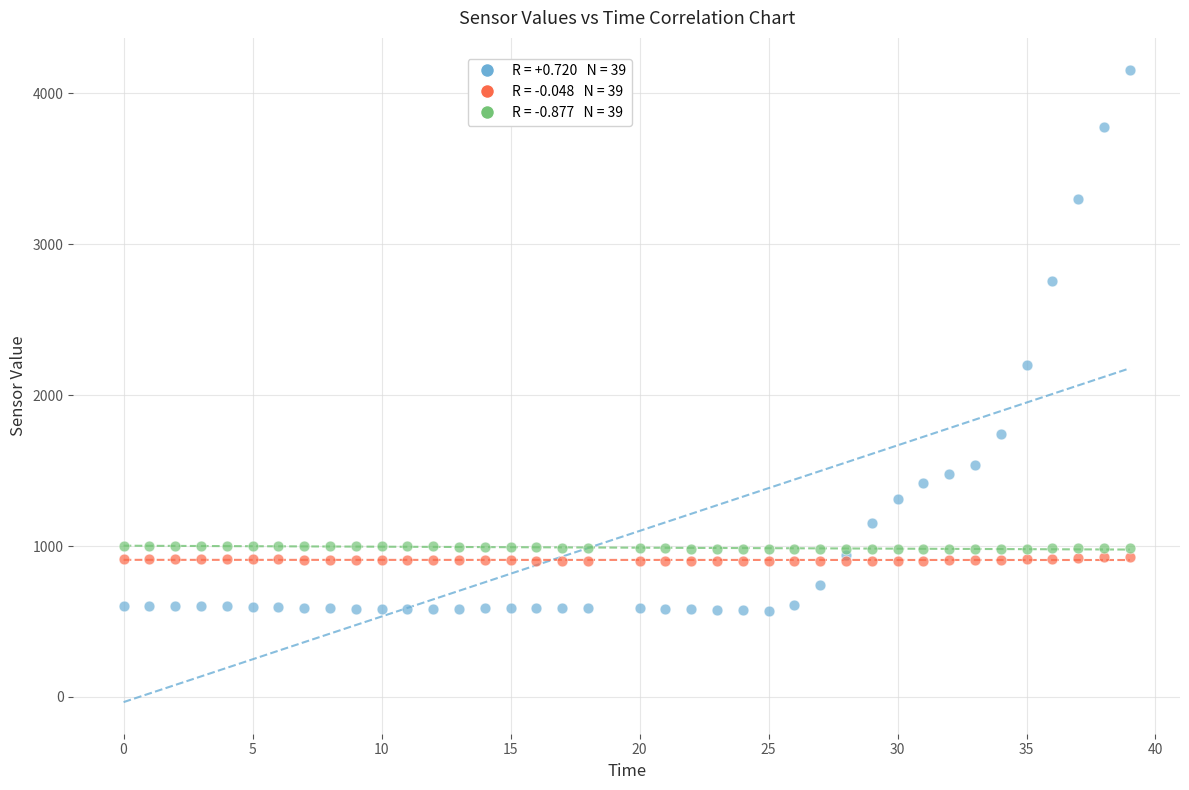

Across all series, what Y value is closest to 2364?

2196